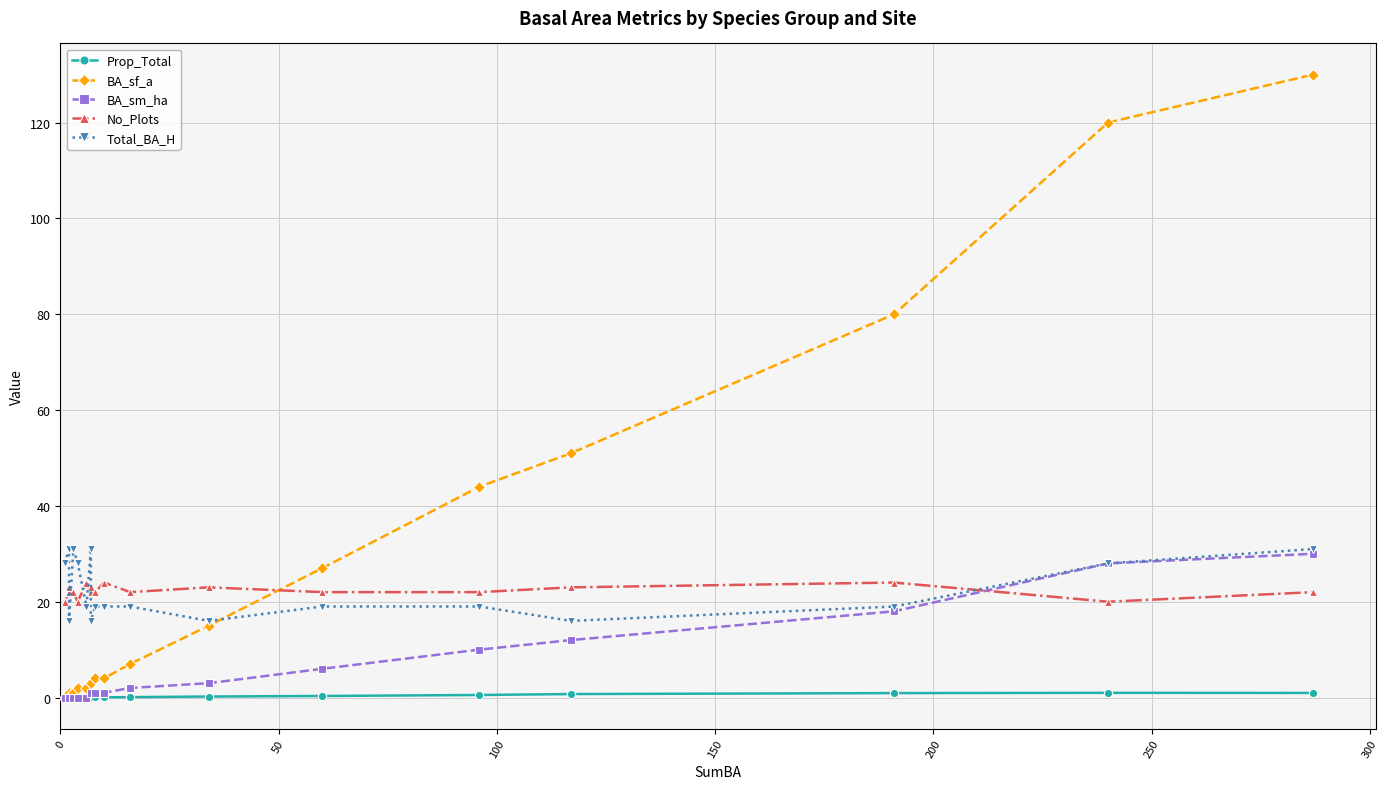

Is the value of BA_sf_a at 300 greater than the value of BA_sm_ha at 100?

Yes